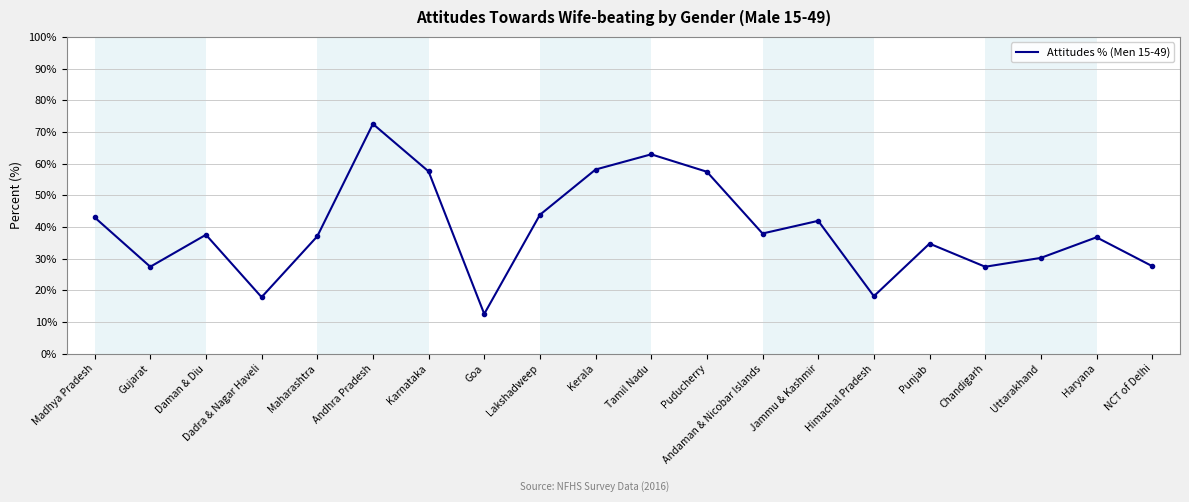

What position from the left is Karnataka?

7